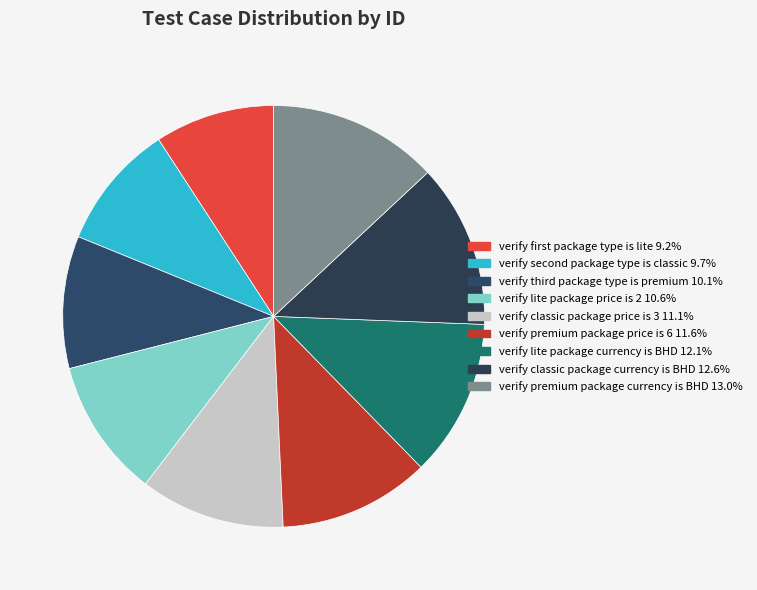

To the nearest percent, what is the average slice percentage?

11%